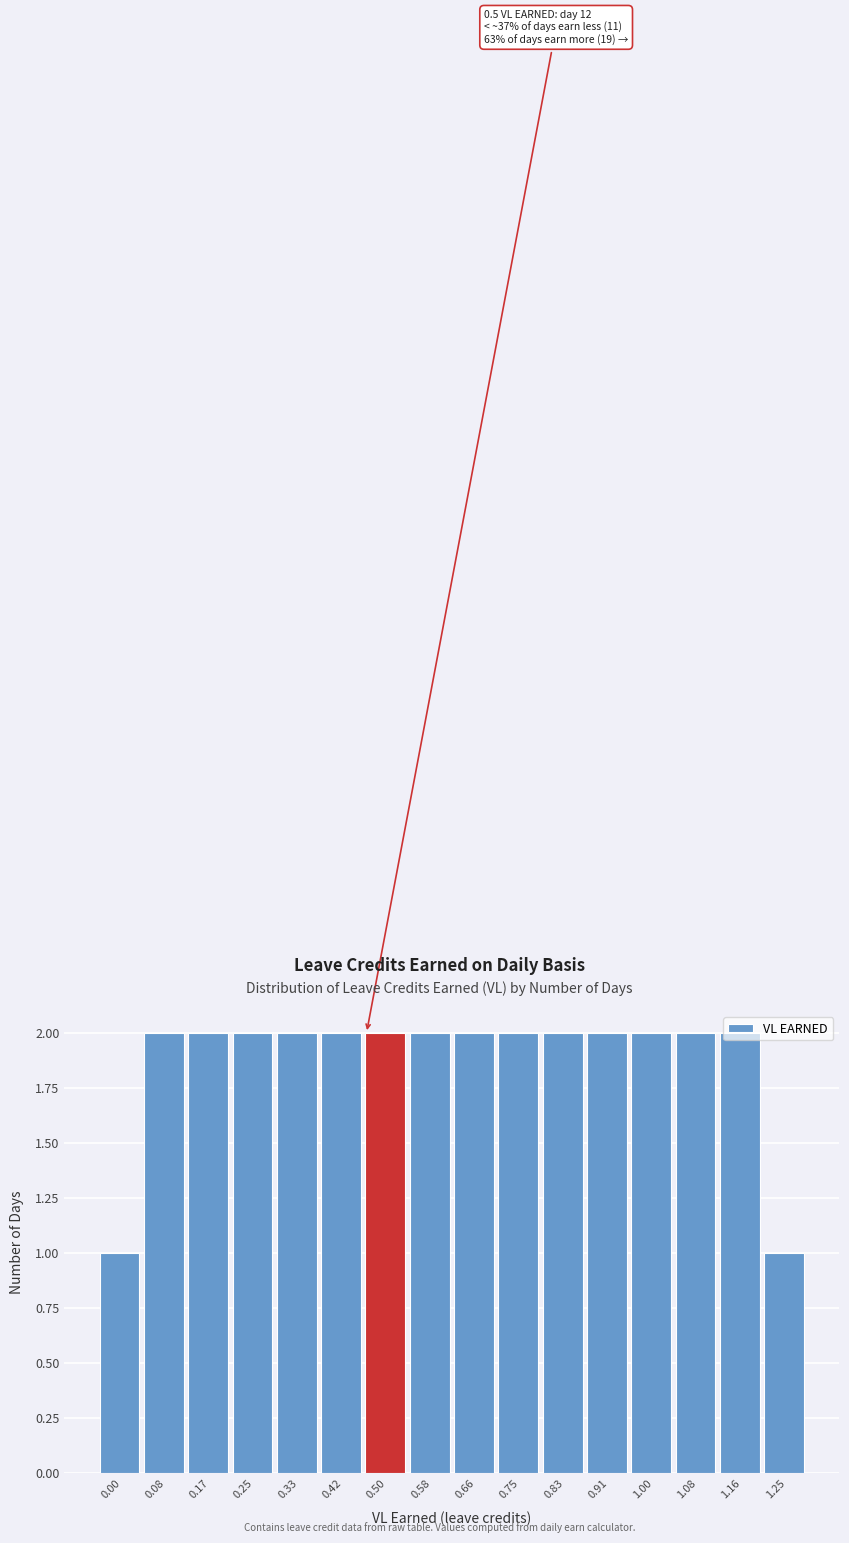

True or false: the data shows 2 at 0.91.

True